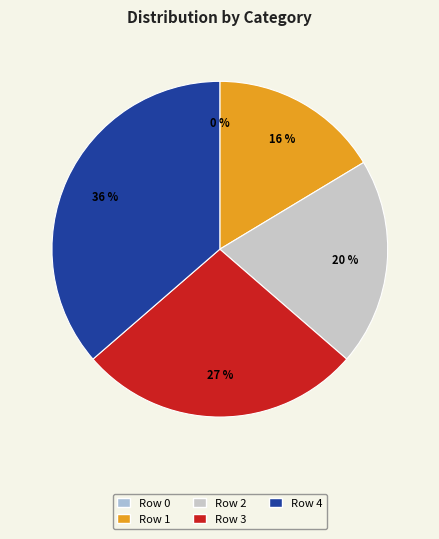

Does Row 0 account for over 50% of the chart?

No